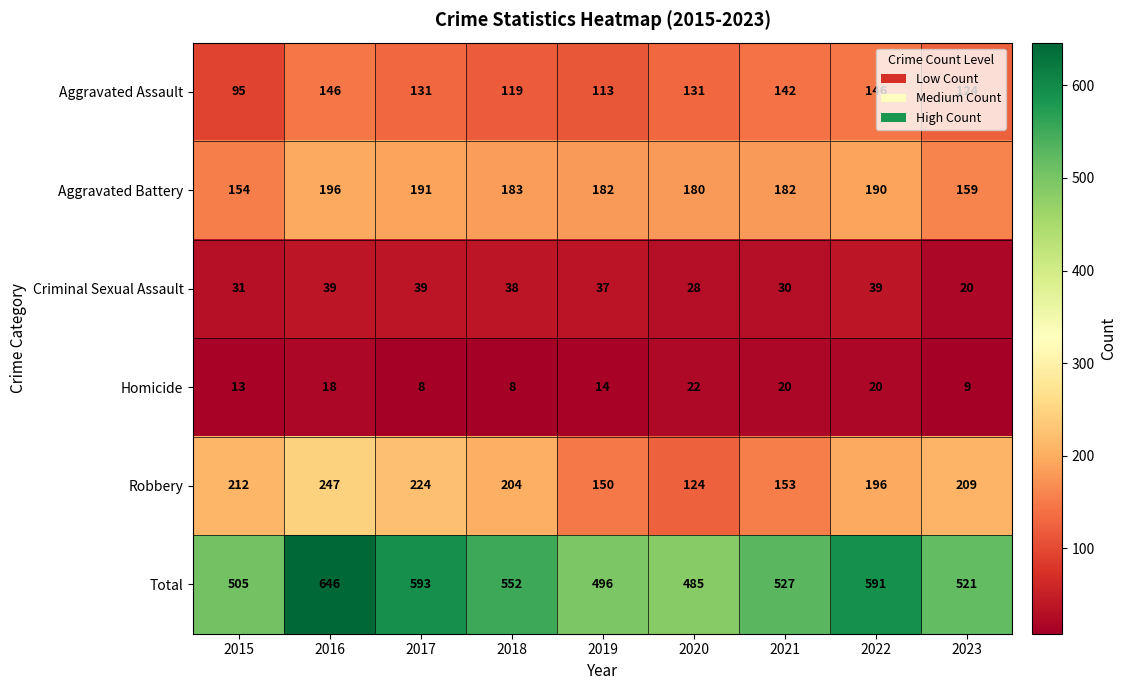

Is the value of Total at 2020 greater than the value of Homicide at 2017?

Yes